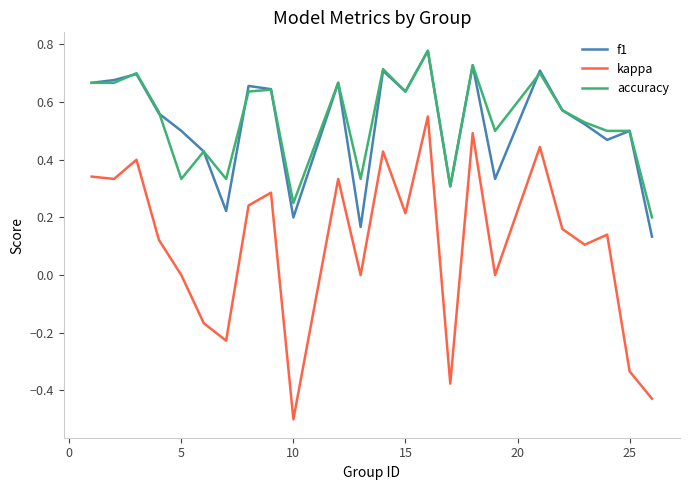

Does the chart display data point markers on the line(s)?

No